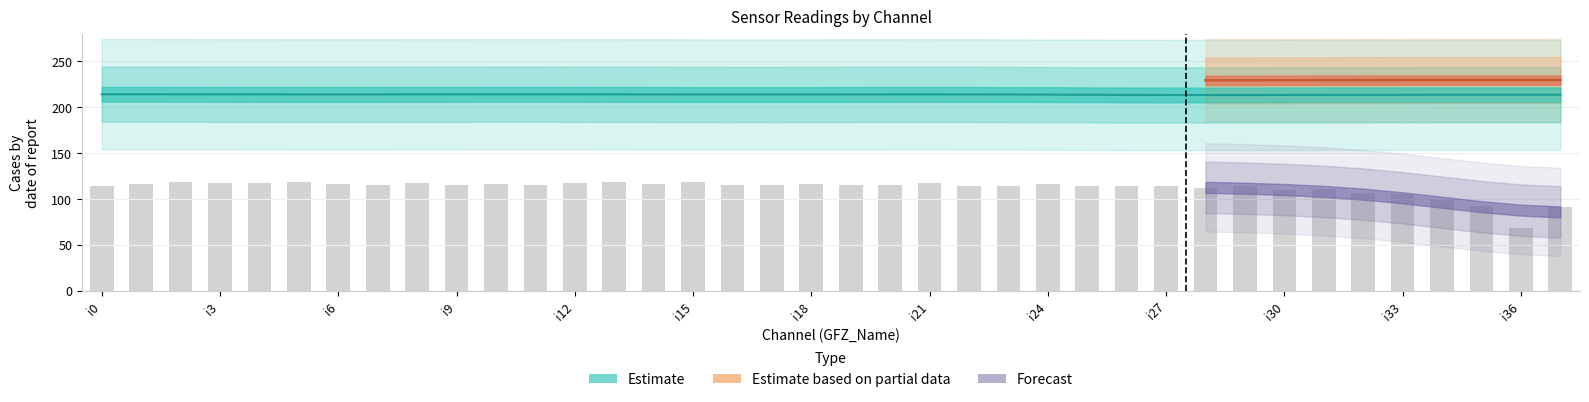

Count the number of values greater than 115.

15